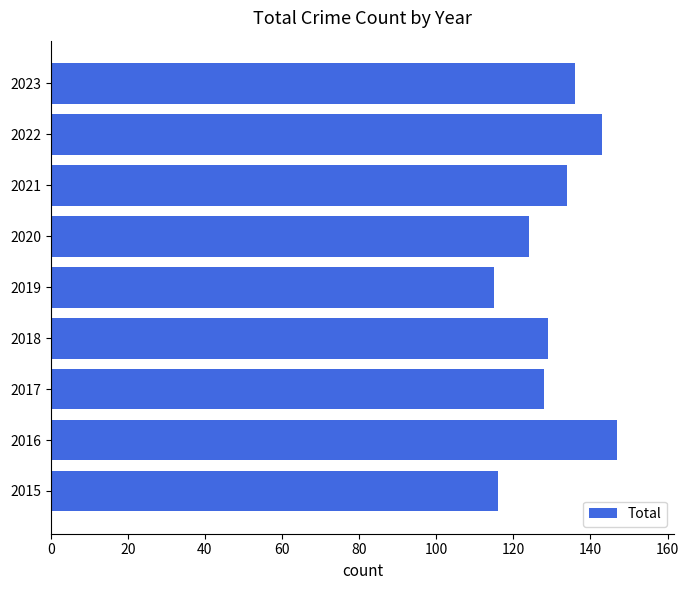

Which has a higher value, 2019 or 2016?

2016